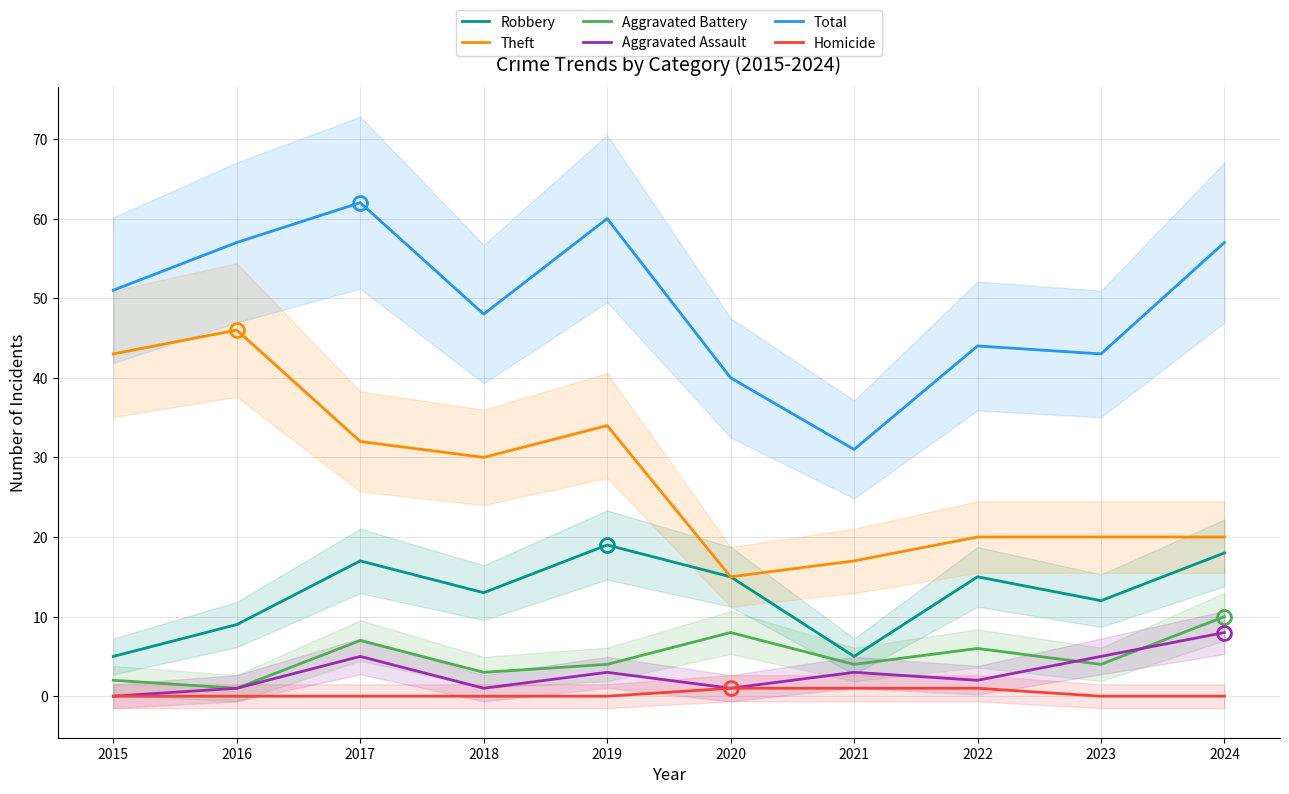

Is the value of Aggravated Battery at 2018 greater than the value of Robbery at 2020?

No